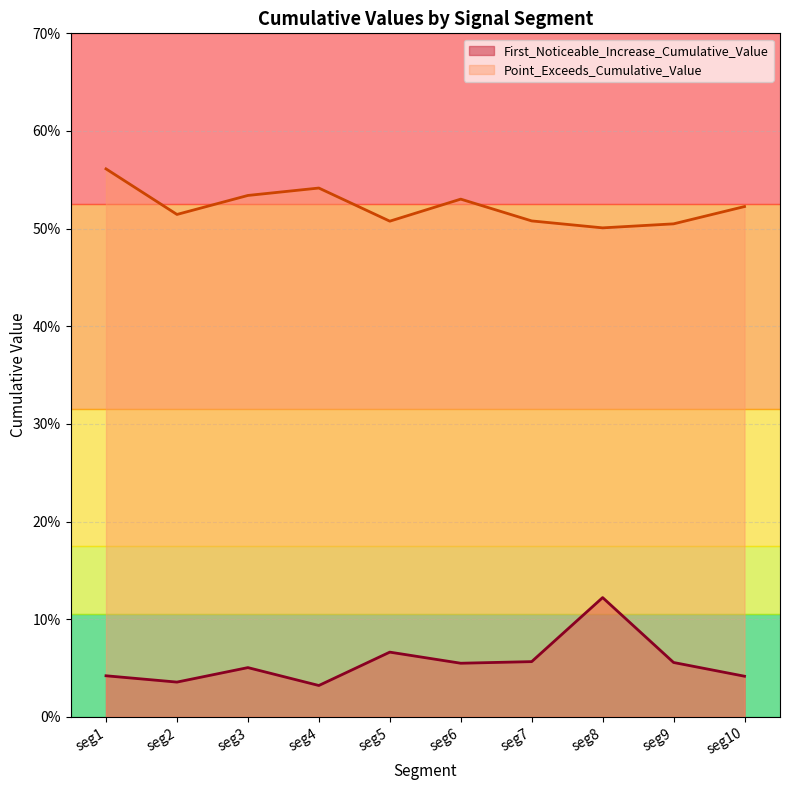

What are all the series names shown in the legend?

First_Noticeable_Increase_Cumulative_Value, Point_Exceeds_Cumulative_Value